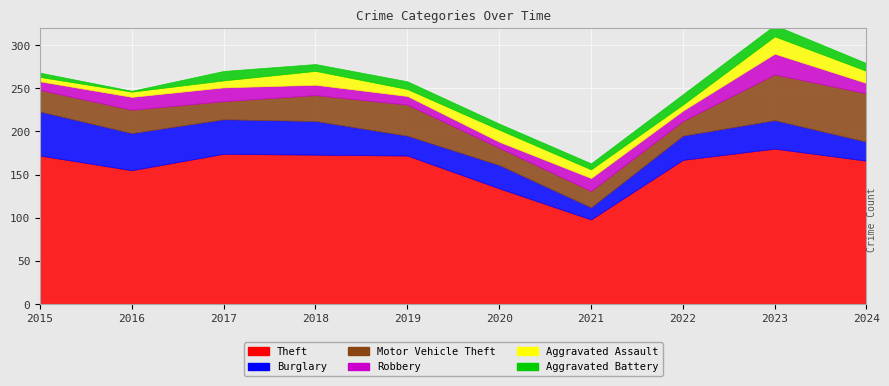

What value does the Burglary series have at 2024, to the nearest 10?

20